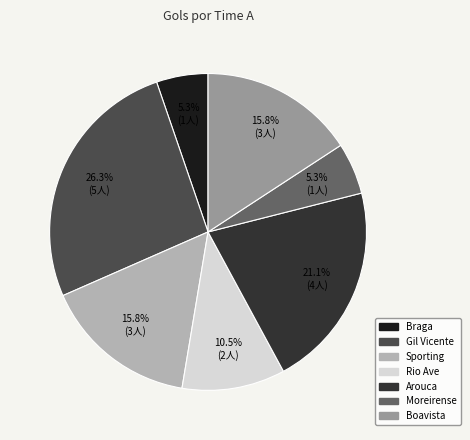

Does any single category account for the majority?

No